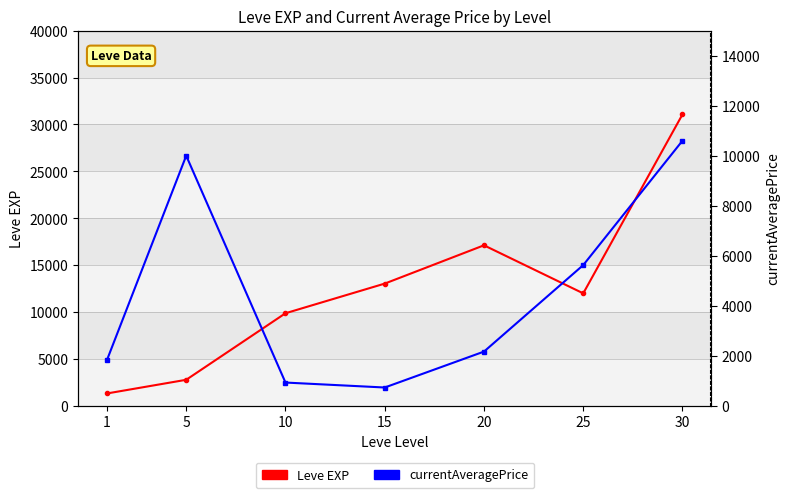

How many data points in Leve EXP are above 12000?

3